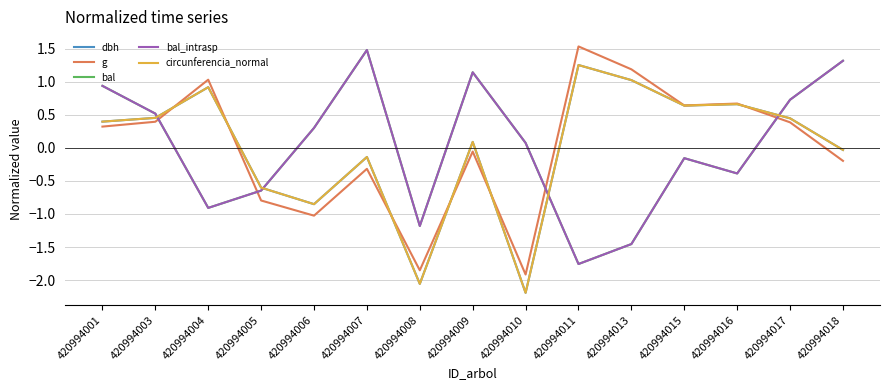

Read the bal_intrasp value at 420994015.

-0.2